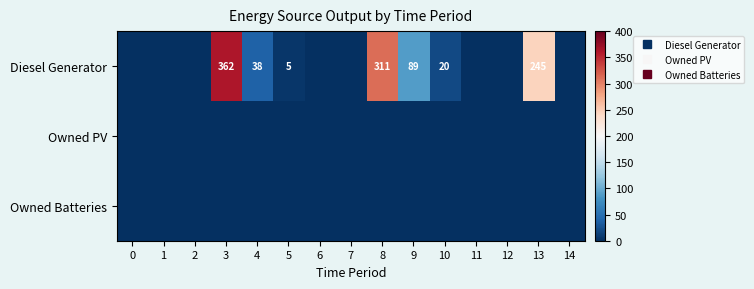

Between 14 and 5, which is larger?

5